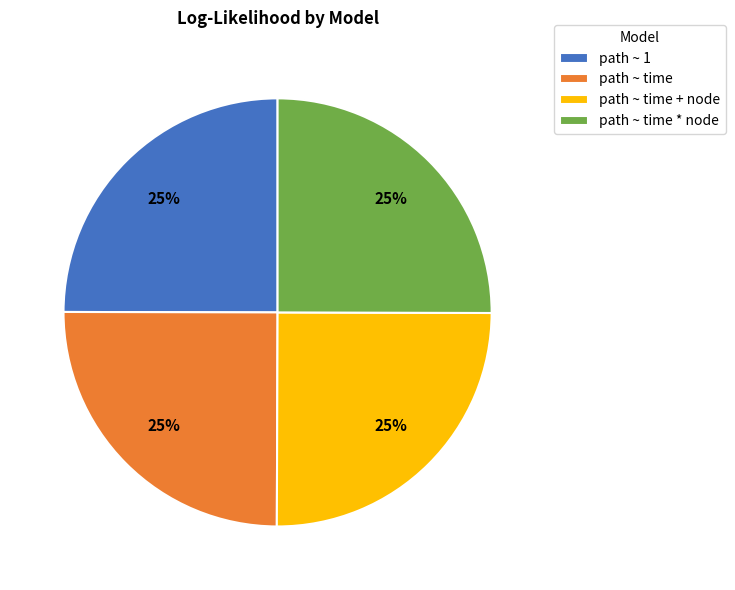

Does path ~ time represent more than half of the total?

No